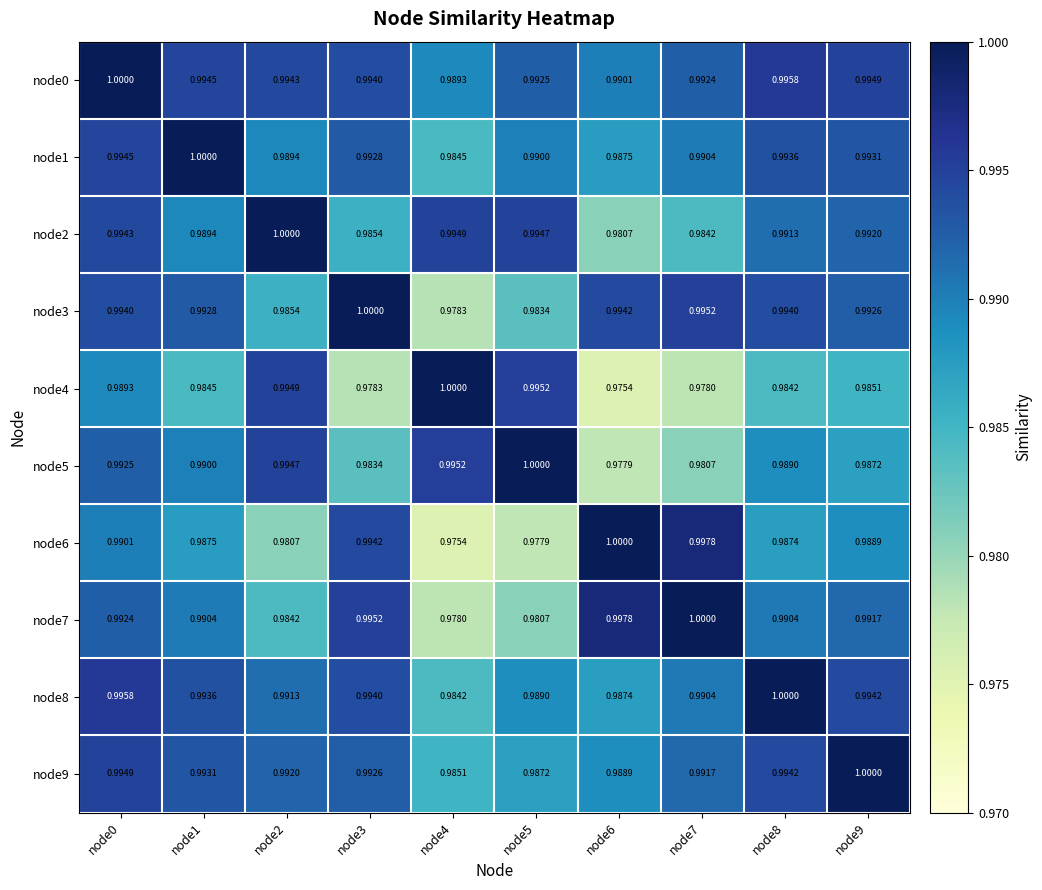

At node9, list the series in order from smallest to largest.

node4, node5, node6, node7, node2, node3, node1, node8, node0, node9